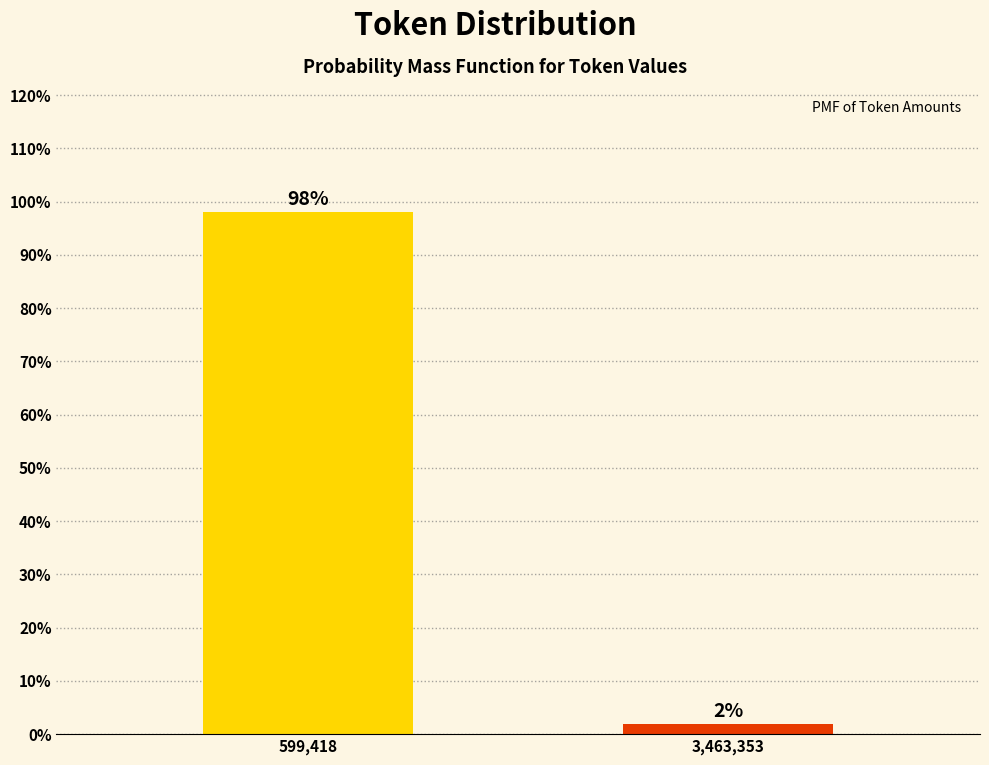

What is the label of the 2nd bar from the left?

3,463,353